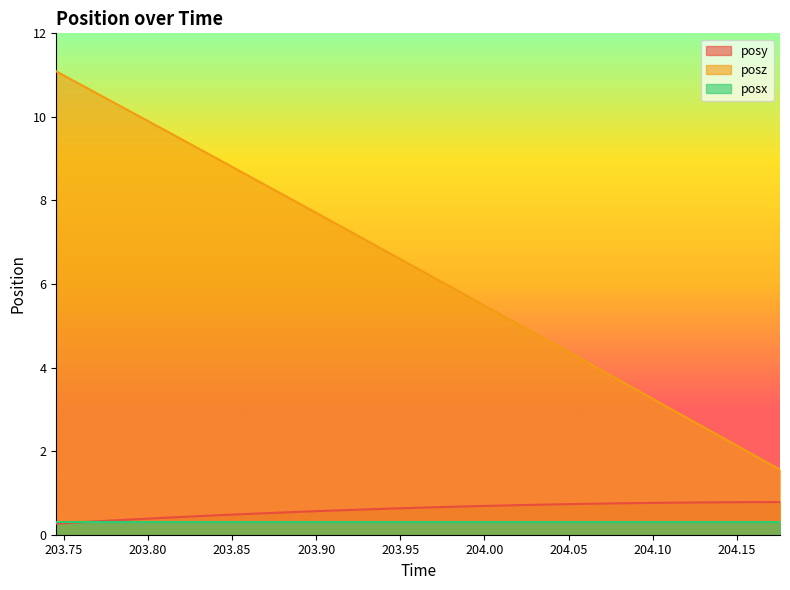

What is the spread (max minus min) of values at 203.9812?

5.2